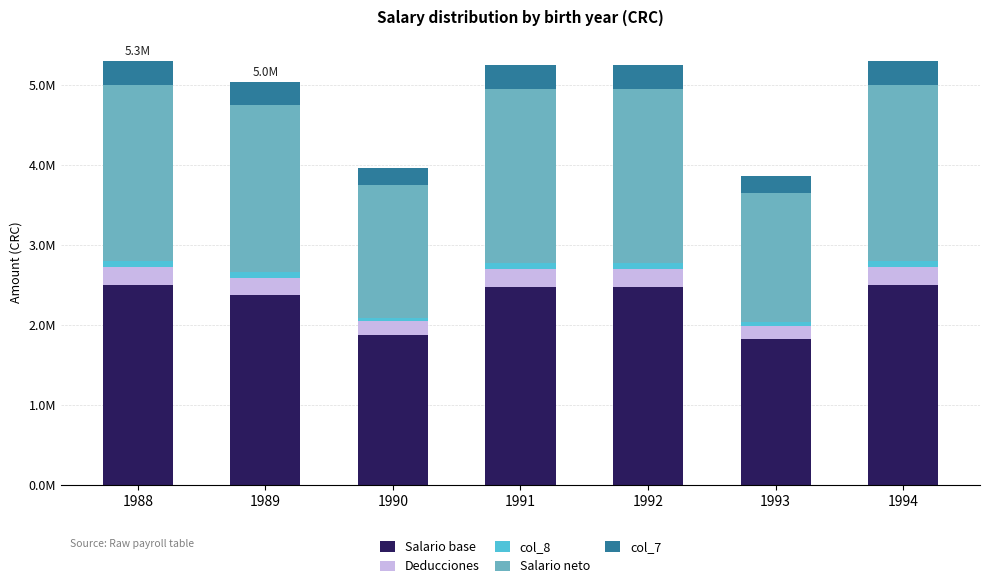

What are all the series names shown in the legend?

Salario base, Deducciones, col_8, Salario neto, col_7